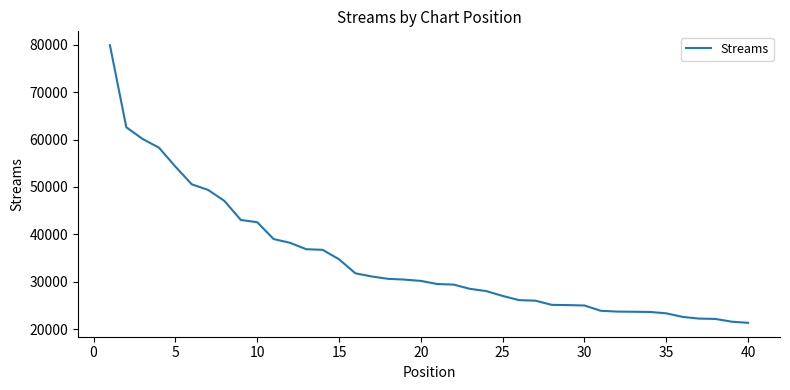

What is the maximum value shown in the chart?

79885